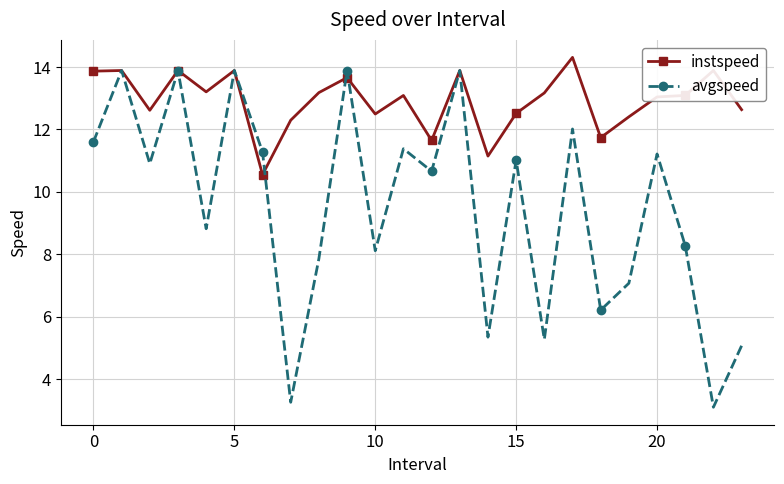

Is this an area chart (filled region under the line)?

No